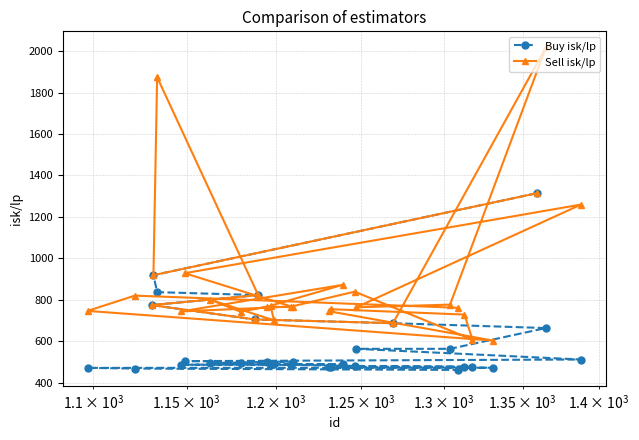

Rank the series by their maximum value, from highest to lowest.

Sell isk/lp, Buy isk/lp